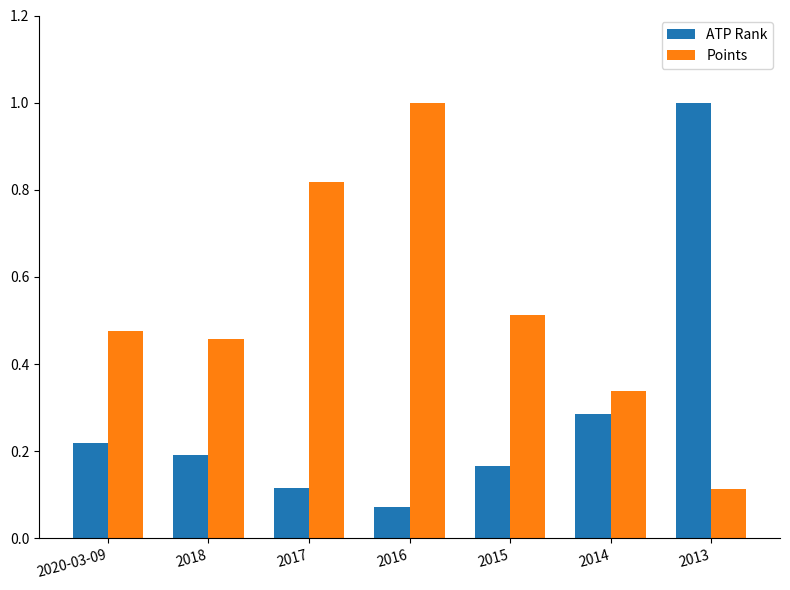

Rank the series by their average value, from lowest to highest.

ATP Rank, Points